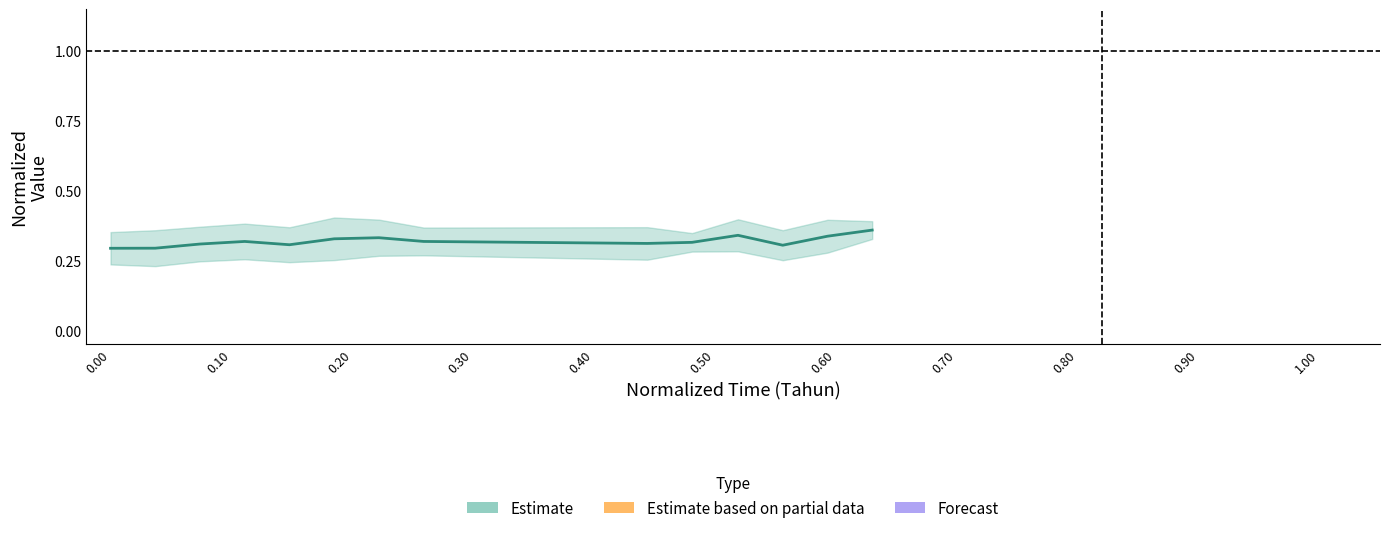

Does the chart have visible grid lines?

No